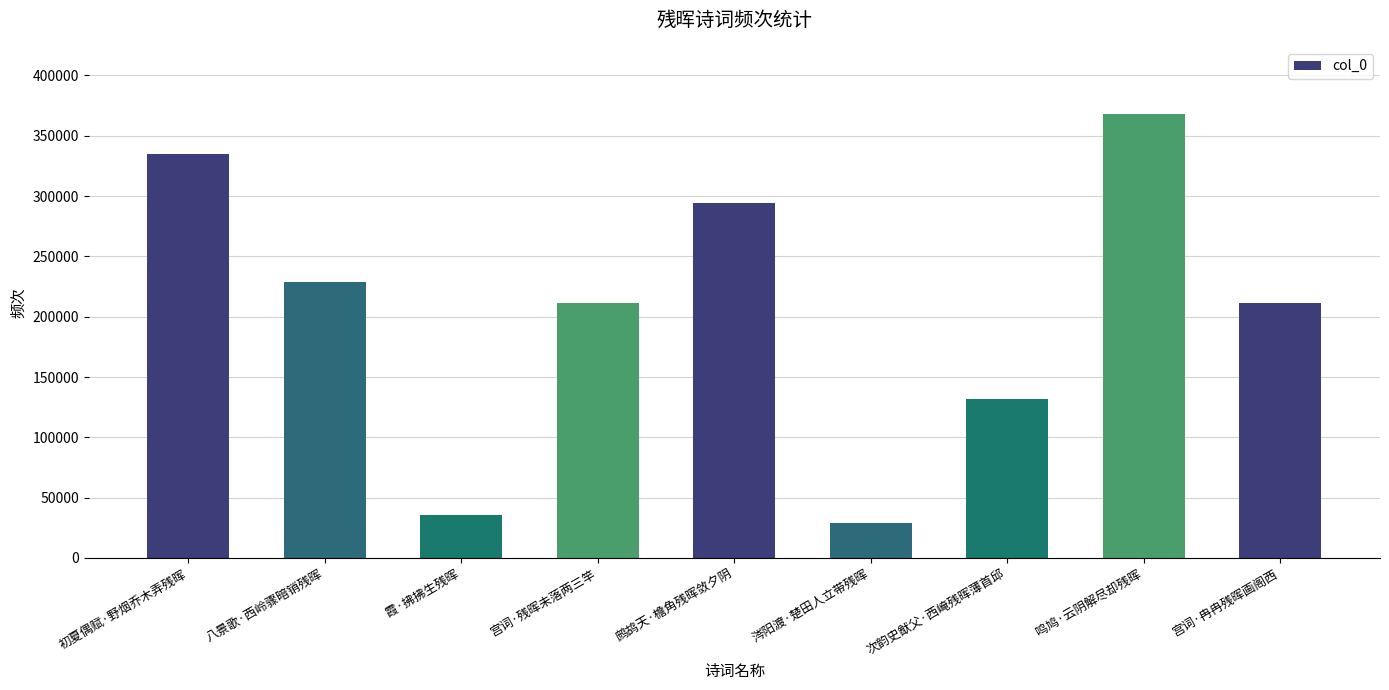

Does the chart contain stacked bars?

No